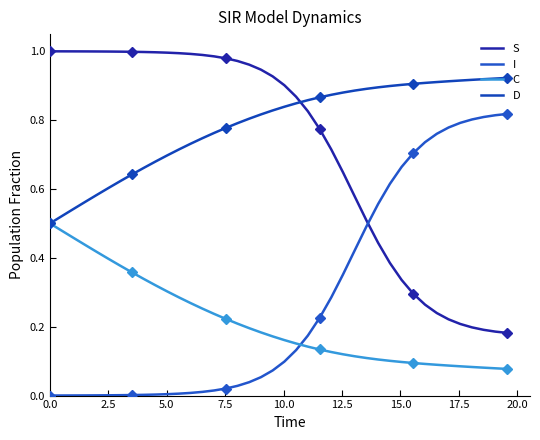

The value of I at 0.0 is 0.0. True or false?

True